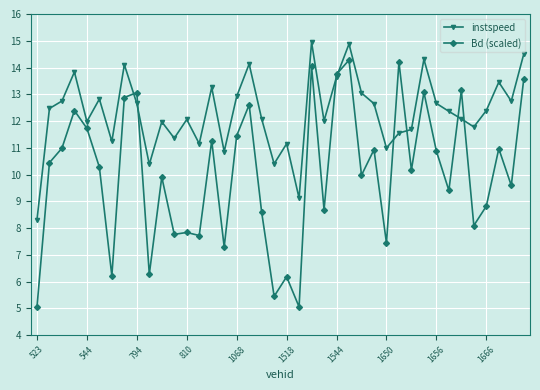

Which series has the largest total across all categories?

instspeed